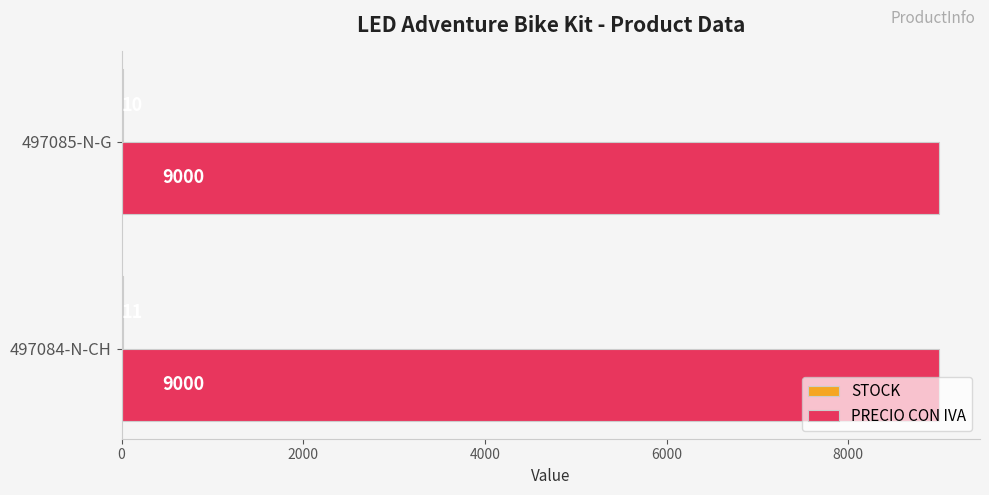

Is it true that PRECIO CON IVA equals 16090 at 497085-N-G?

False